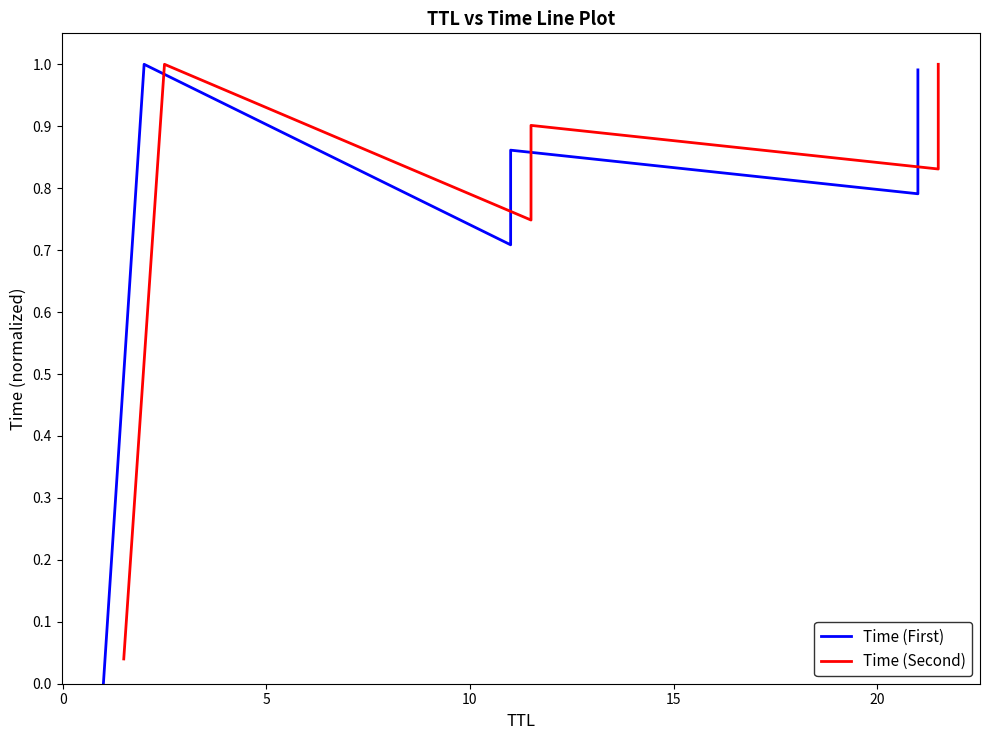

How many interior local valleys does the Time (First) series have?

2